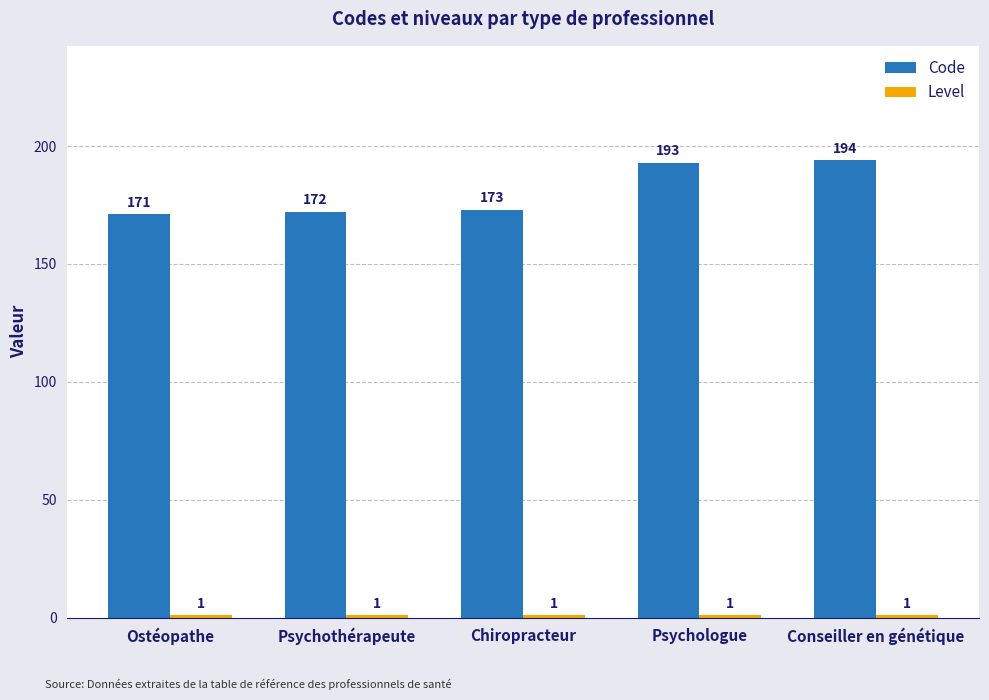

Is it true that Code equals 172 at Psychothérapeute?

True